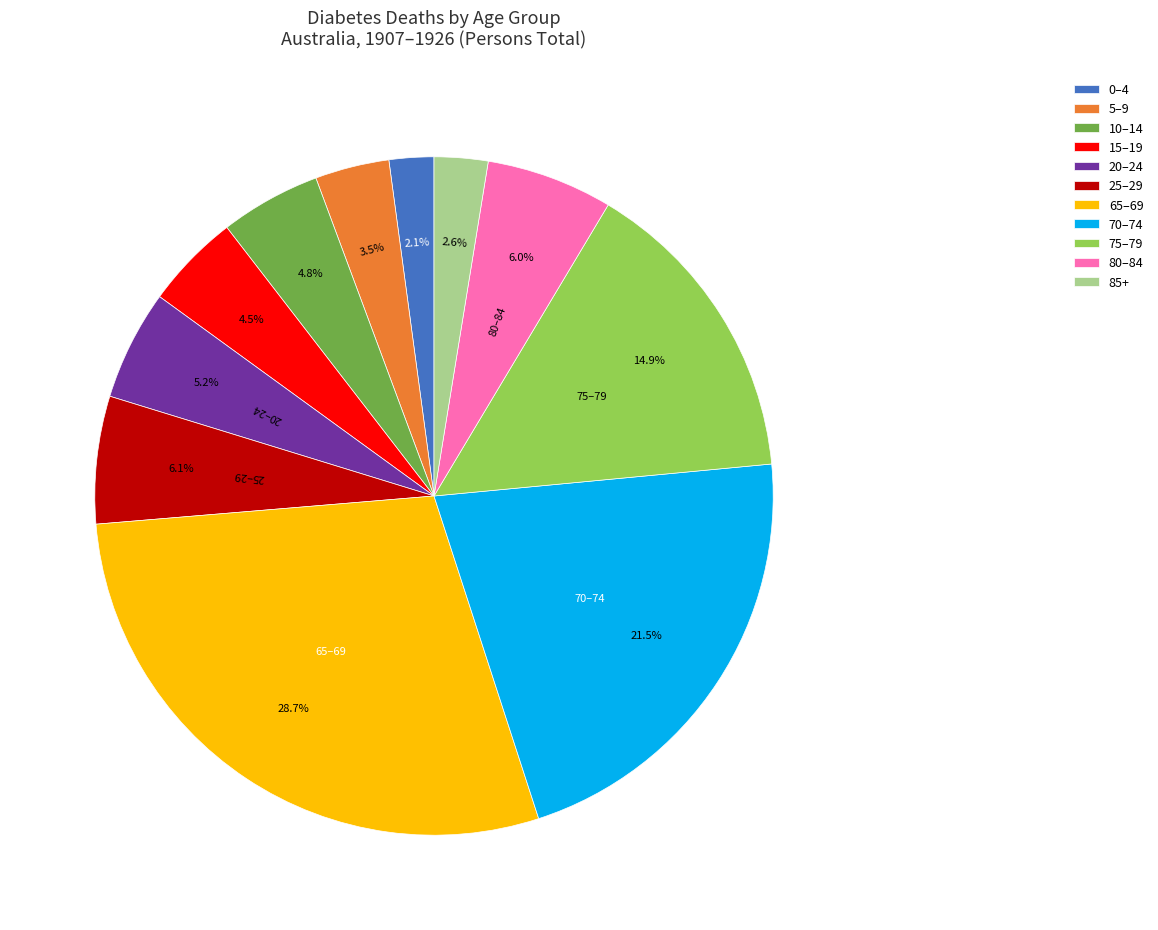

How much of the chart is everything except 65–69?

71.3%